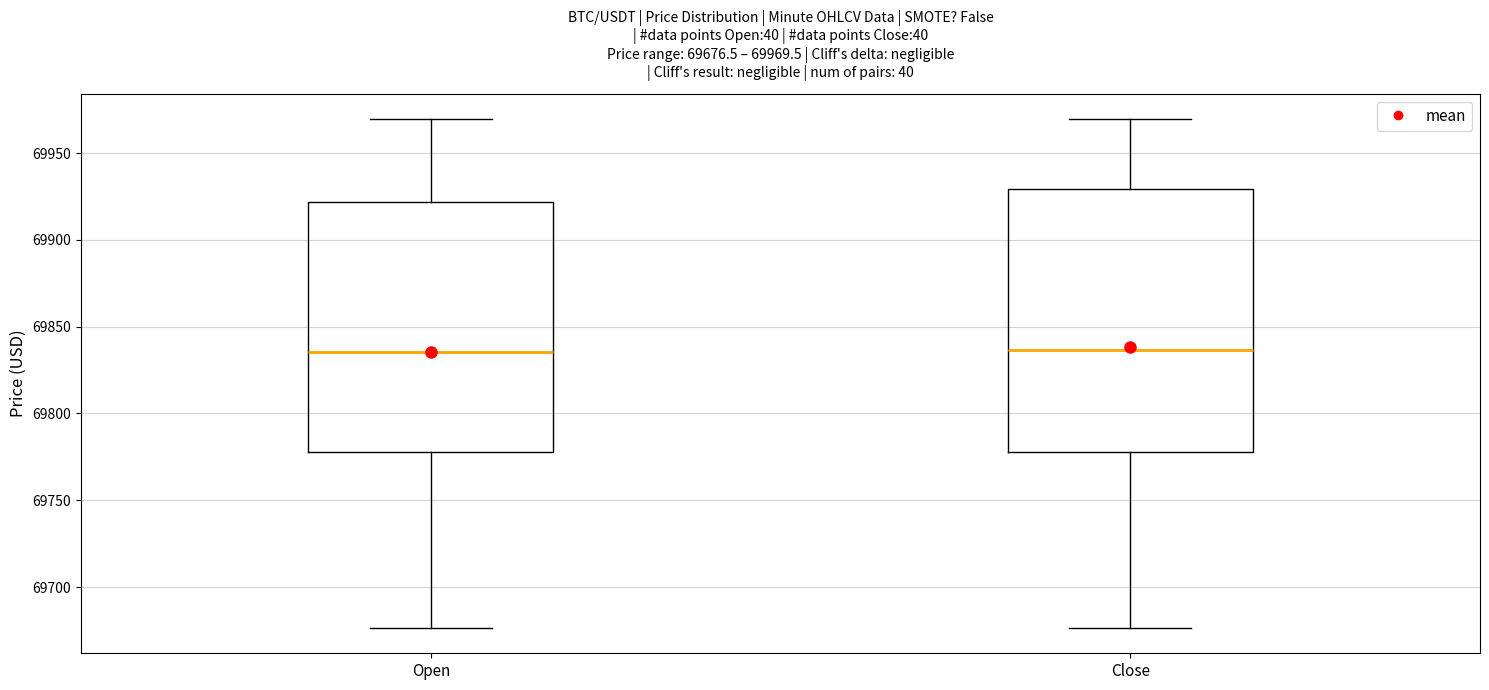

Comparing the boxes themselves (not the whiskers), which one is the tallest?

Close